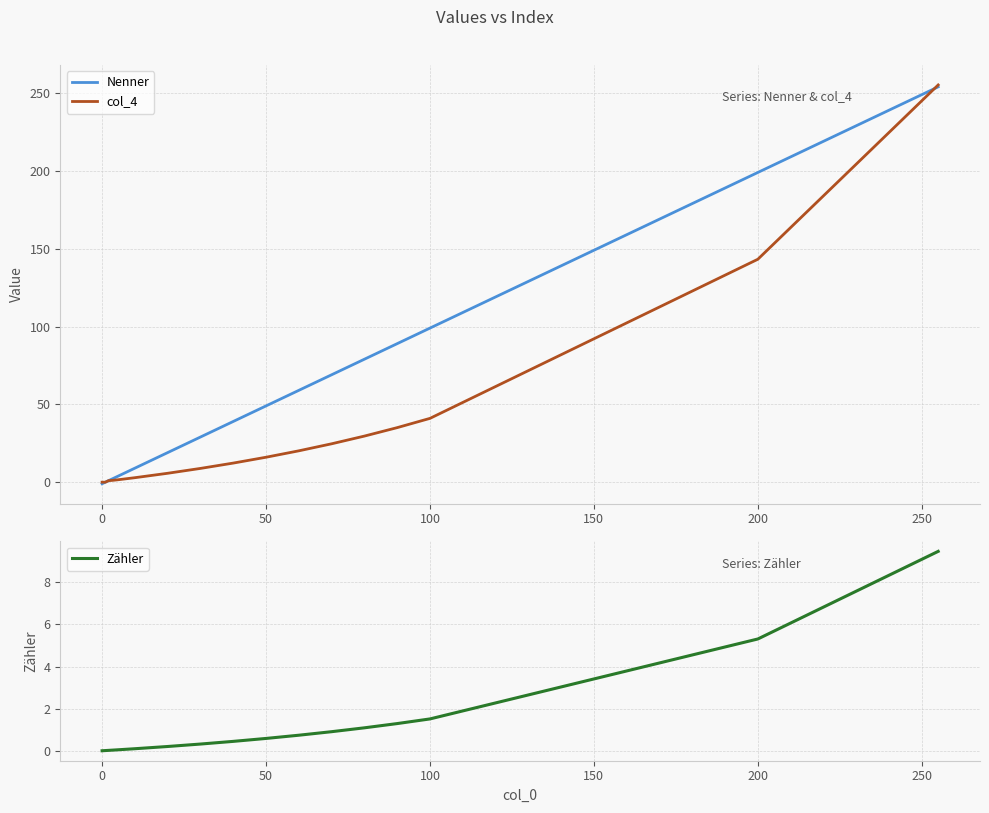

What is the maximum value for col_4?

255.2